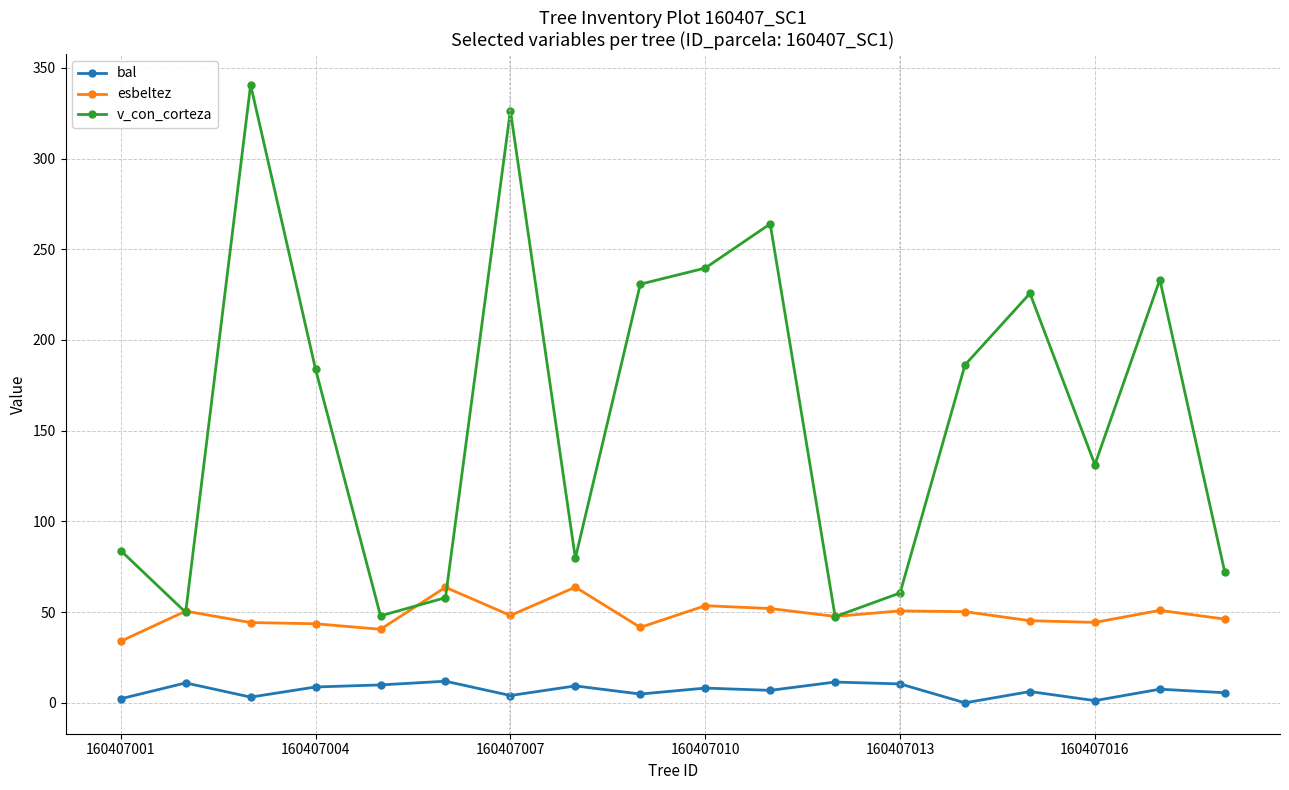

After their last crossing, which series has the higher values: v_con_corteza or esbeltez?

v_con_corteza